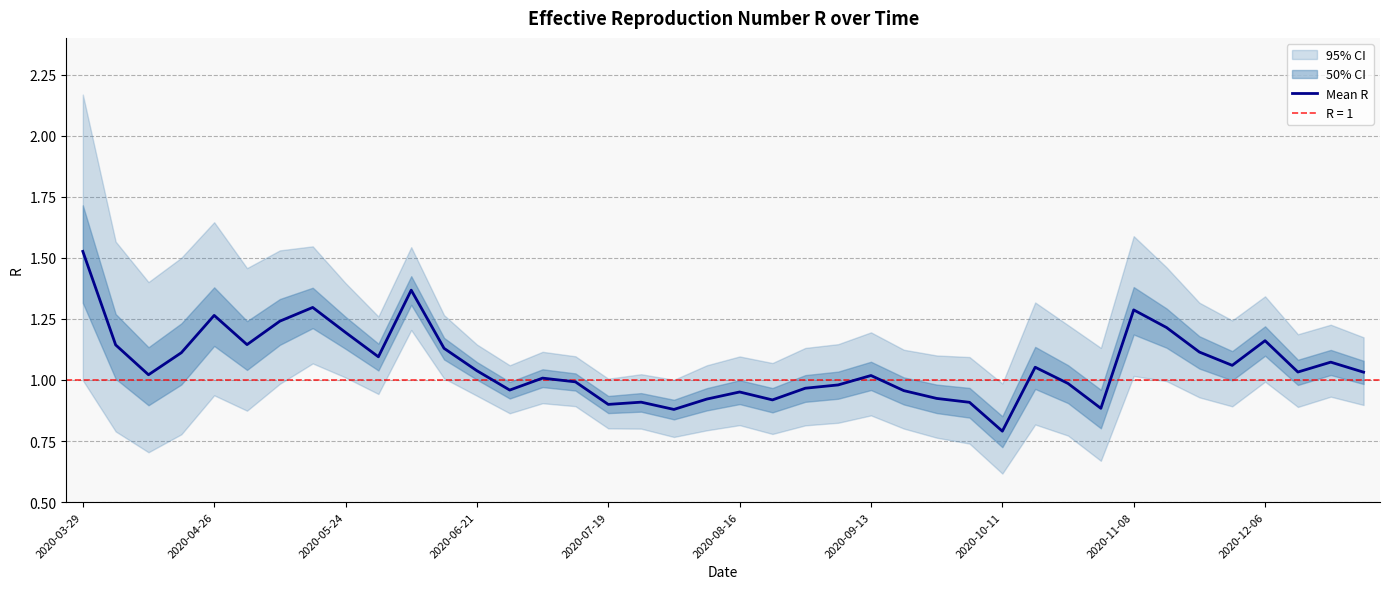

How many categories are shown in the chart?

40